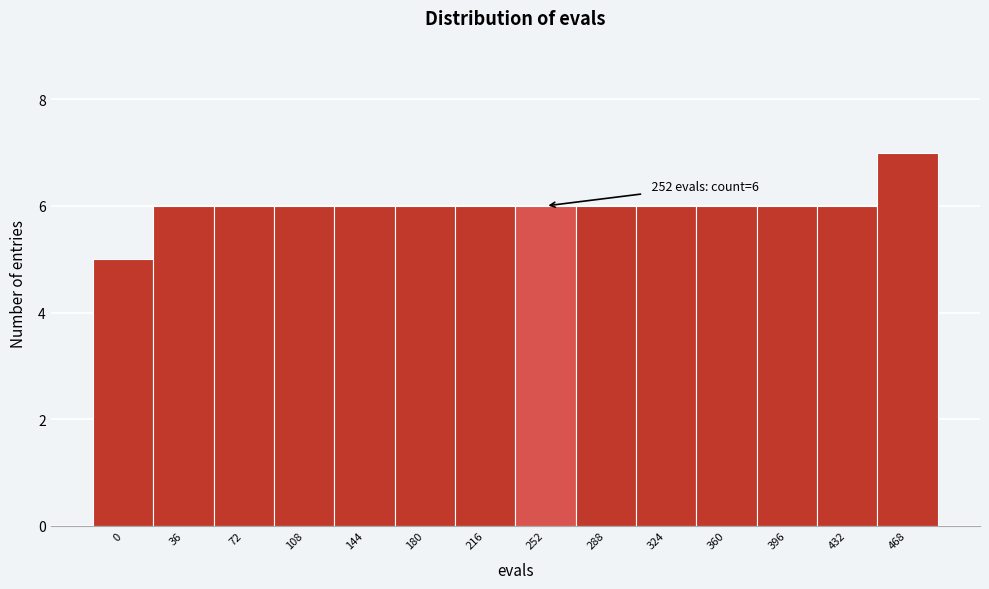

Reading right to left, transcribe all the data shown in this chart.

468=7	432=6	396=6	360=6	324=6	288=6	252=6	216=6	180=6	144=6	108=6	72=6	36=6	0=5